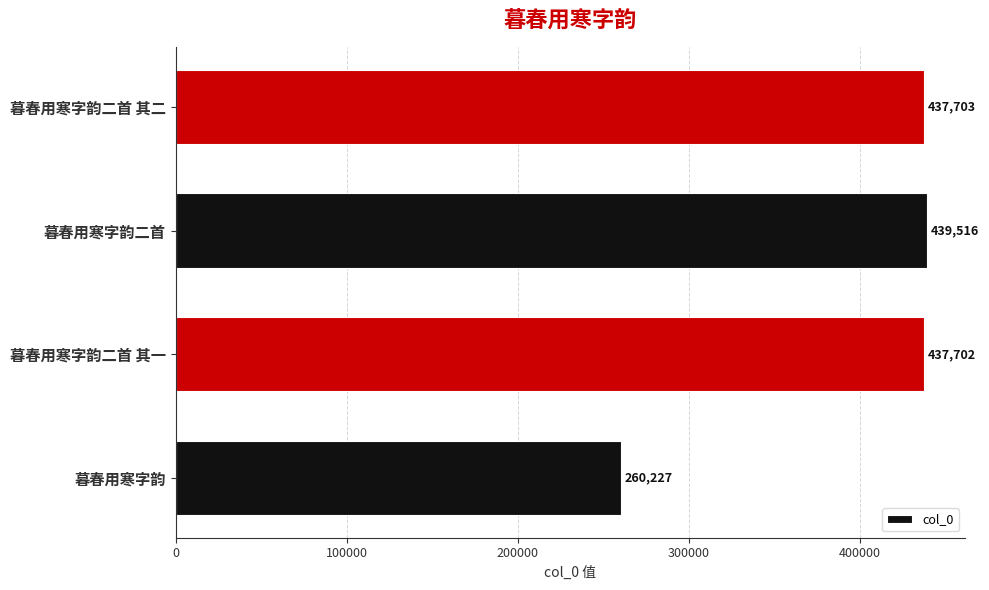

Reading bottom to top, transcribe all the data shown in this chart.

暮春用寒字韵=260227	暮春用寒字韵二首 其一=437702	暮春用寒字韵二首=439516	暮春用寒字韵二首 其二=437703